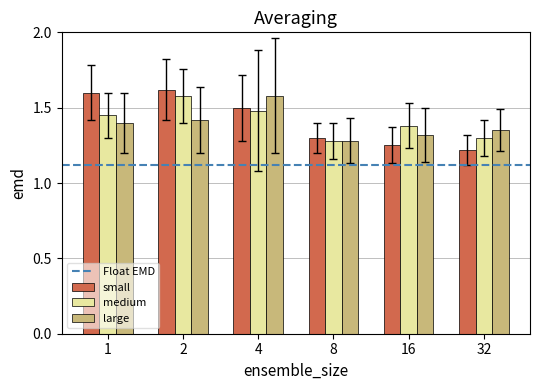

What is the total value across all series at 32?

3.9